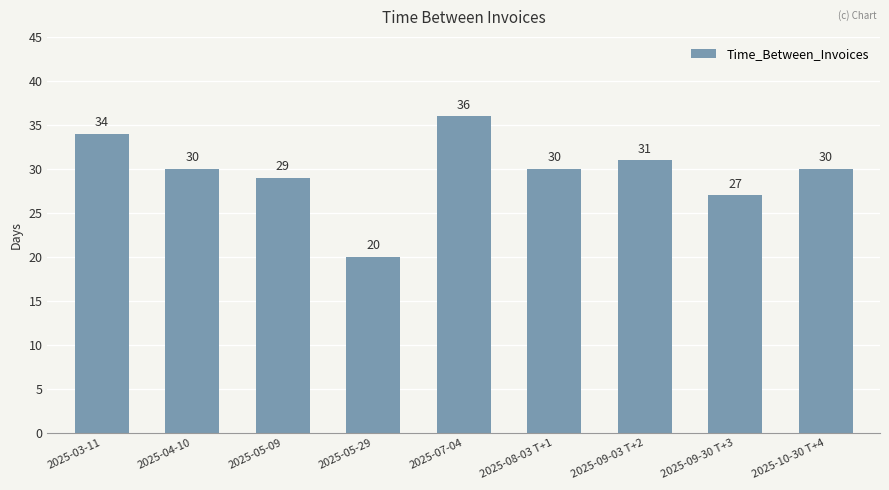

Between 2025-07-04 and 2025-05-29, which is larger?

2025-07-04